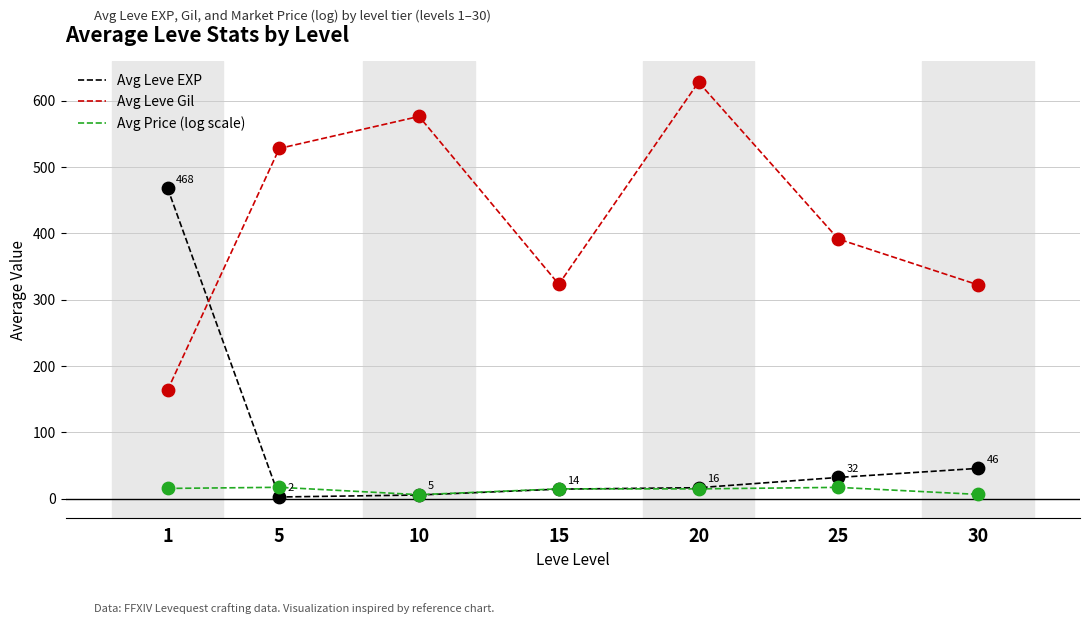

What is the maximum value for Avg Leve Gil?

628.3